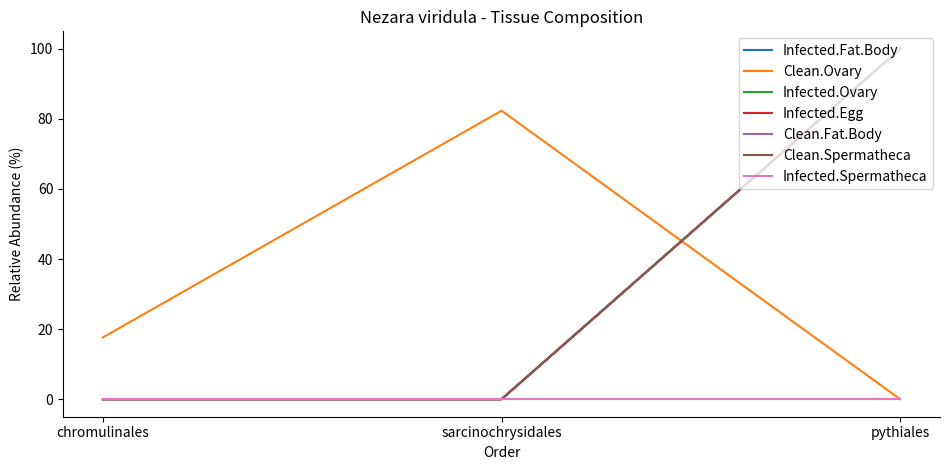

Does the chart display data point markers on the line(s)?

No